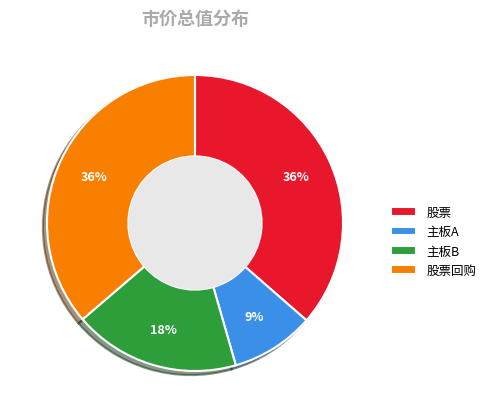

True or false: 主板A accounts for 9% of the total.

True